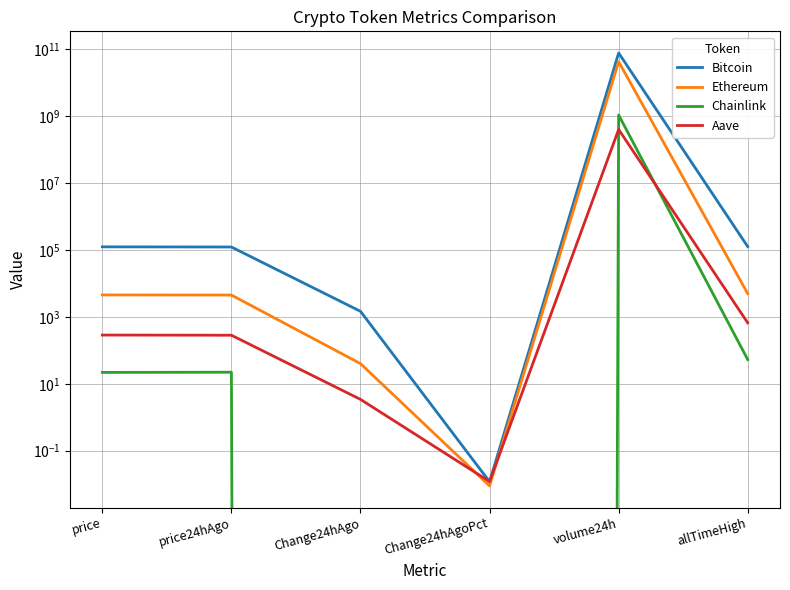

What is the difference between the highest and lowest values at price?

123884.2